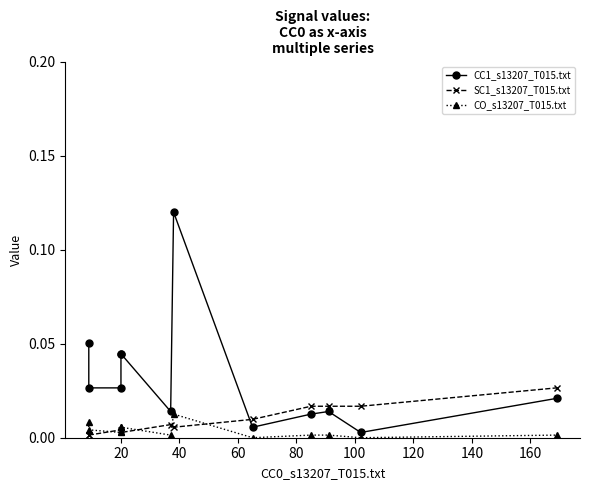

How many data points does each series have?

12